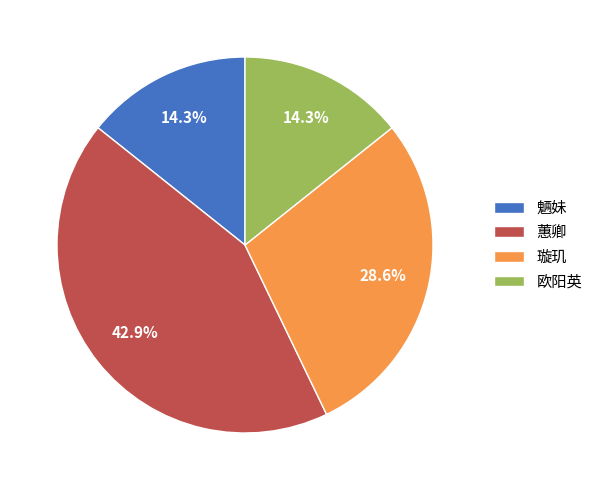

What portion of the pie excludes 魉妹?

85.7%